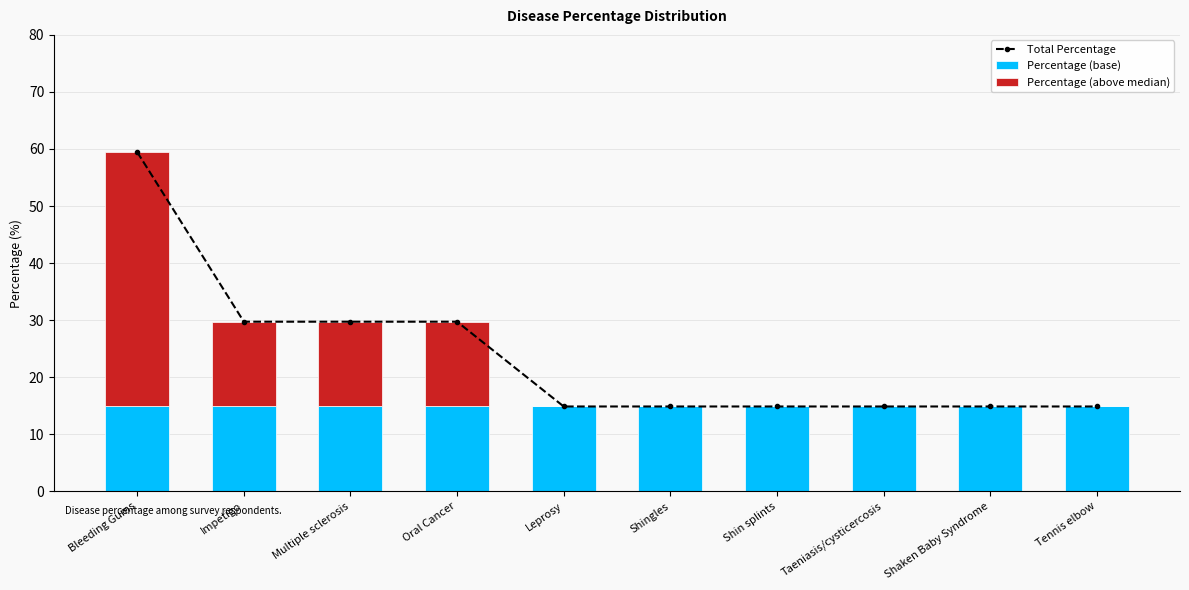

Reading left to right, transcribe all the data shown in this chart.

Total Percentage: Bleeding Gums=59.5	Impetigo=29.7	Multiple sclerosis=29.7	Oral Cancer=29.7	Leprosy=14.9	Shingles=14.9	Shin splints=14.9	Taeniasis/cysticercosis=14.9	Shaken Baby Syndrome=14.9	Tennis elbow=14.9
Percentage (base): Bleeding Gums=14.9	Impetigo=14.9	Multiple sclerosis=14.9	Oral Cancer=14.9	Leprosy=14.9	Shingles=14.9	Shin splints=14.9	Taeniasis/cysticercosis=14.9	Shaken Baby Syndrome=14.9	Tennis elbow=14.9
Percentage (above median): Bleeding Gums=44.6	Impetigo=14.9	Multiple sclerosis=14.9	Oral Cancer=14.9	Leprosy=0.0	Shingles=0.0	Shin splints=0.0	Taeniasis/cysticercosis=0.0	Shaken Baby Syndrome=0.0	Tennis elbow=0.0